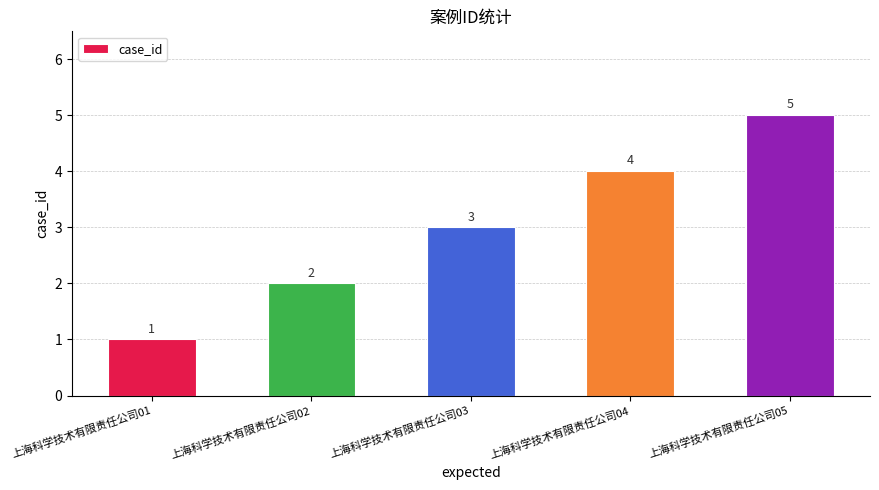

Reading right to left, what are all the values shown in this chart?

上海科学技术有限责任公司05=5	上海科学技术有限责任公司04=4	上海科学技术有限责任公司03=3	上海科学技术有限责任公司02=2	上海科学技术有限责任公司01=1